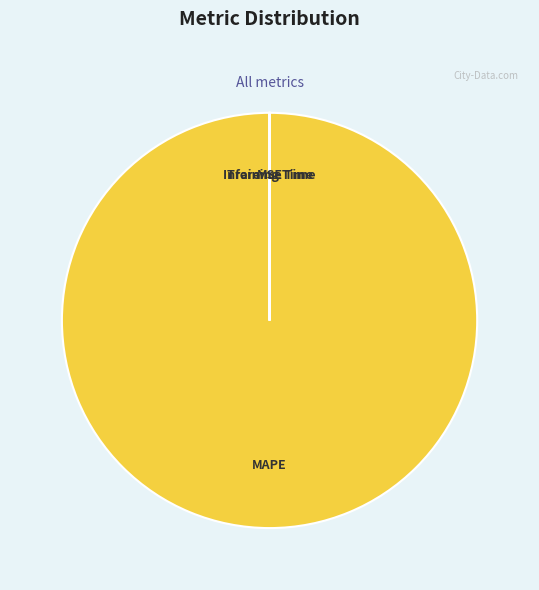

Is there any slice that represents more than half of the pie?

Yes